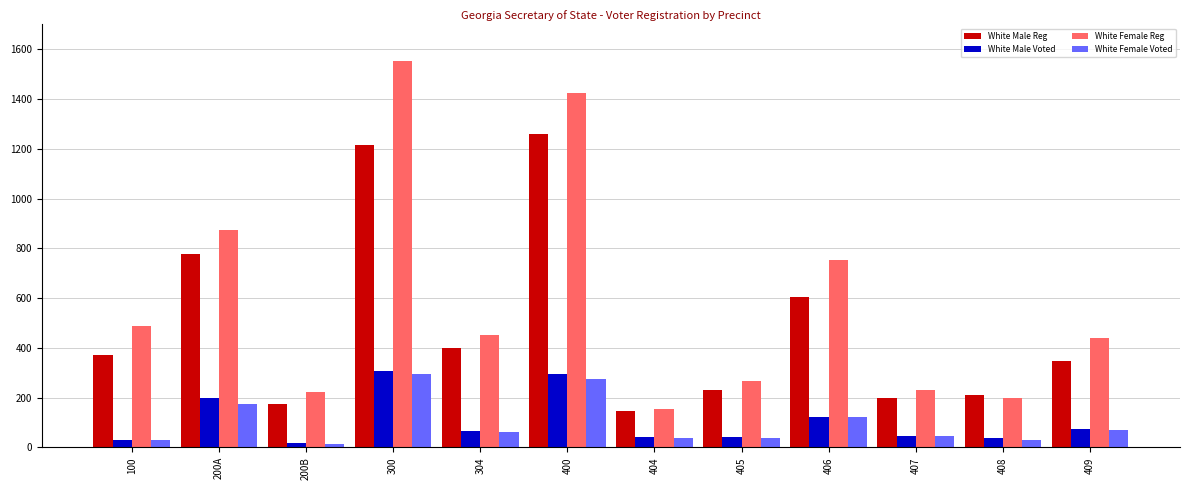

Which category has the highest value across all series?

300